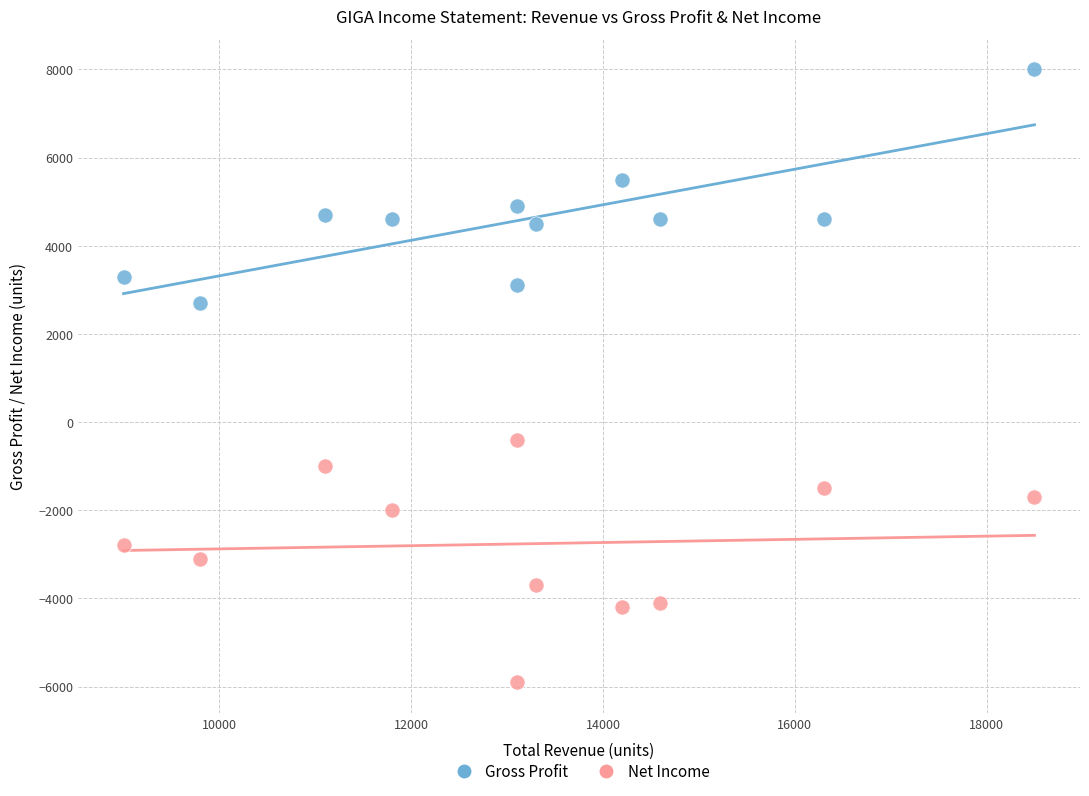

Across all data points, what is the range of Y values (max minus min)?

13900